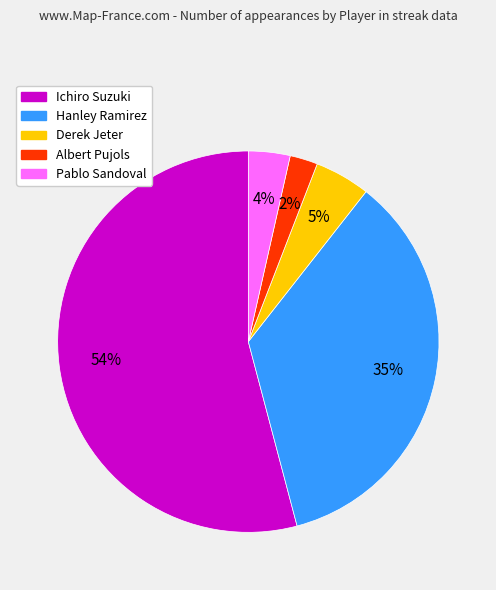

Combined, do Derek Jeter and Hanley Ramirez account for over 50%?

No